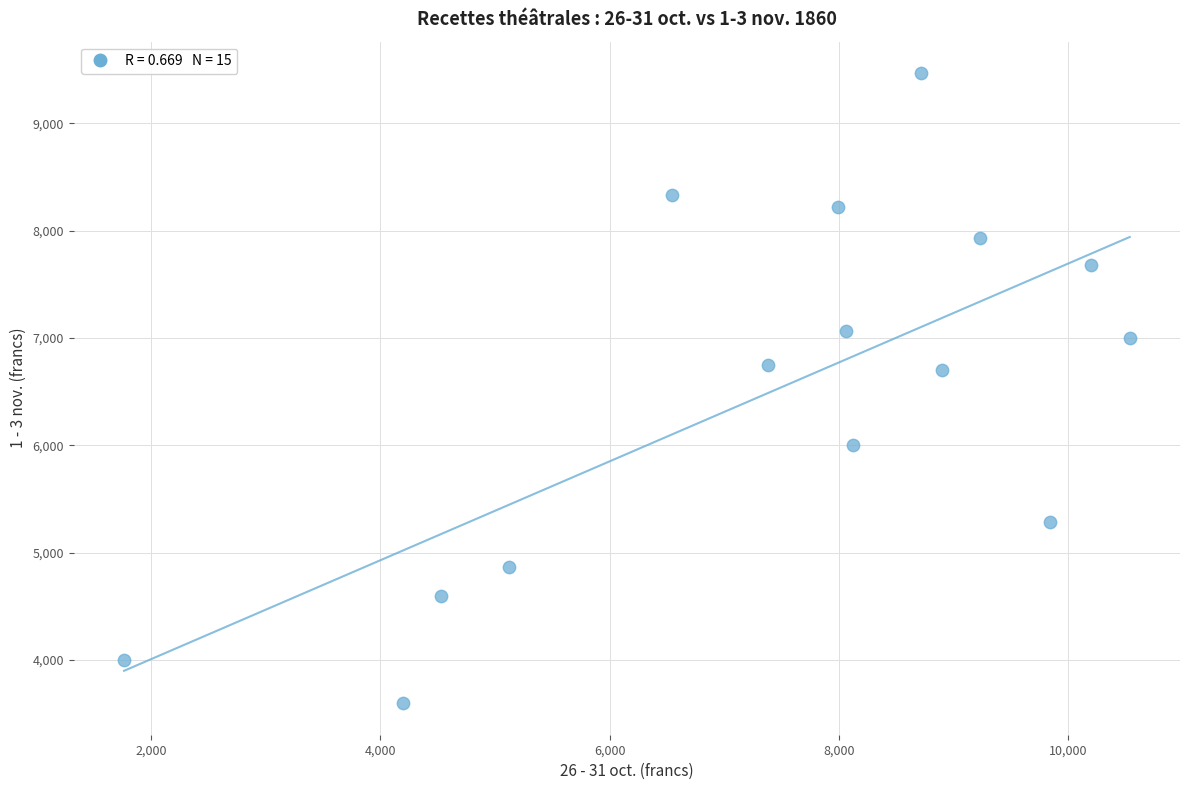

What is the range of Y values (max minus min)?

5874.5